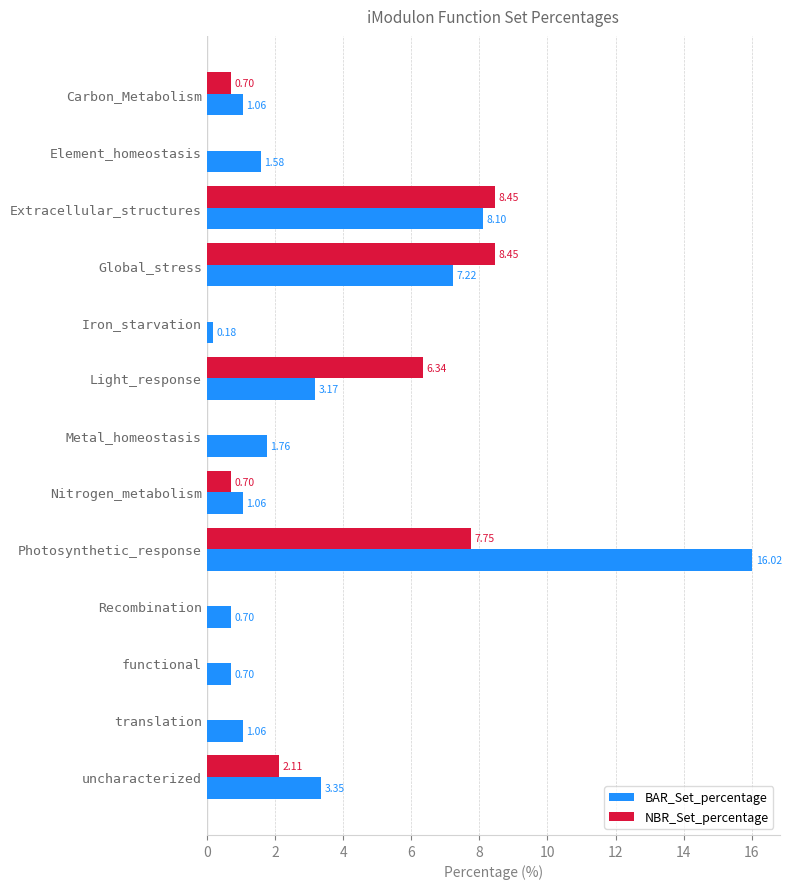

What is the sum of all NBR_Set_percentage values?

34.5